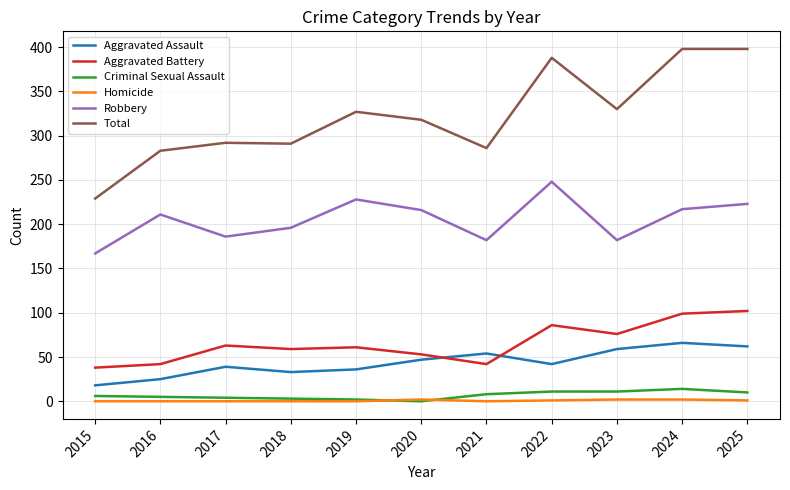

Does the chart display data point markers on the line(s)?

No